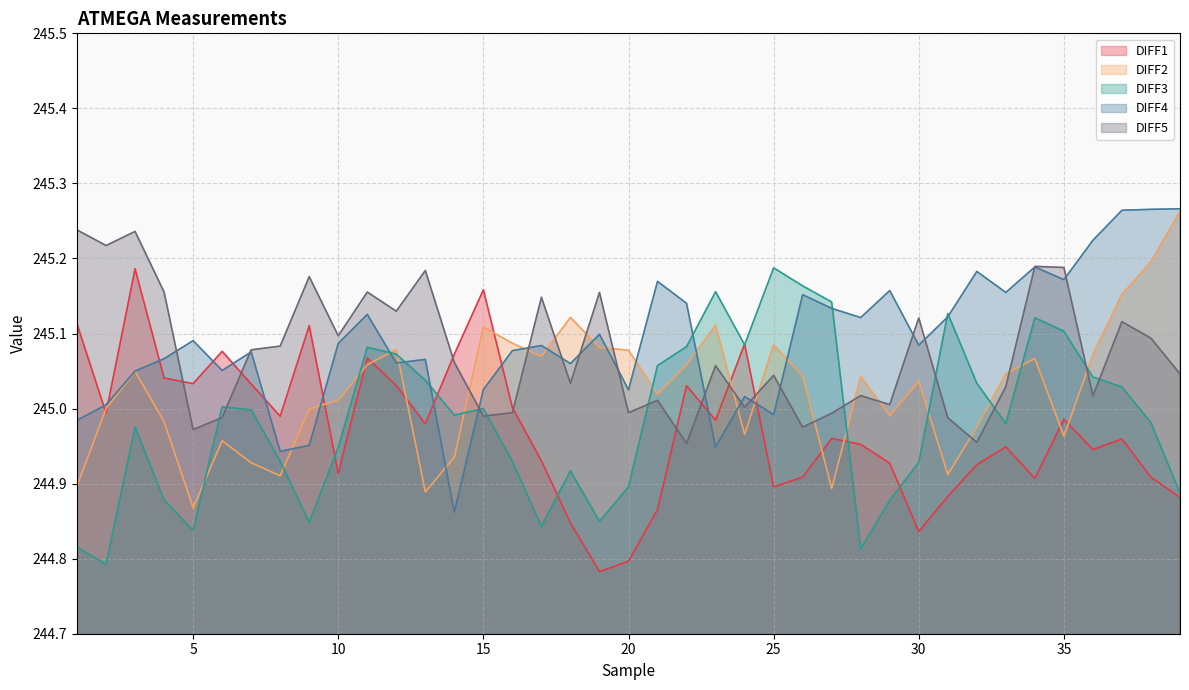

Reading left to right, transcribe all the data shown in this chart.

DIFF1: 245.1	245.0	245.2	245.0	245.0	245.1	245.0	245.0	245.1	244.9	245.1	245.0	245.0	245.1	245.2	245.0	244.9	244.8	244.8	244.8	244.9	245.0	245.0	245.1	244.9	244.9	245.0	245.0	244.9	244.8	244.9	244.9	244.9	244.9	245.0	244.9	245.0	244.9	244.9
DIFF2: 244.9	245.0	245.0	245.0	244.9	245.0	244.9	244.9	245.0	245.0	245.1	245.1	244.9	244.9	245.1	245.1	245.1	245.1	245.1	245.1	245.0	245.1	245.1	245.0	245.1	245.0	244.9	245.0	245.0	245.0	244.9	245.0	245.0	245.1	245.0	245.1	245.2	245.2	245.3
DIFF3: 244.8	244.8	245.0	244.9	244.8	245.0	245.0	244.9	244.8	244.9	245.1	245.1	245.0	245.0	245.0	244.9	244.8	244.9	244.8	244.9	245.1	245.1	245.2	245.1	245.2	245.2	245.1	244.8	244.9	244.9	245.1	245.0	245.0	245.1	245.1	245.0	245.0	245.0	244.9
DIFF4: 245.0	245.0	245.1	245.1	245.1	245.1	245.1	244.9	245.0	245.1	245.1	245.1	245.1	244.9	245.0	245.1	245.1	245.1	245.1	245.0	245.2	245.1	244.9	245.0	245.0	245.2	245.1	245.1	245.2	245.1	245.1	245.2	245.2	245.2	245.2	245.2	245.3	245.3	245.3
DIFF5: 245.2	245.2	245.2	245.2	245.0	245.0	245.1	245.1	245.2	245.1	245.2	245.1	245.2	245.1	245.0	245.0	245.1	245.0	245.2	245.0	245.0	245.0	245.1	245.0	245.0	245.0	245.0	245.0	245.0	245.1	245.0	245.0	245.0	245.2	245.2	245.0	245.1	245.1	245.0